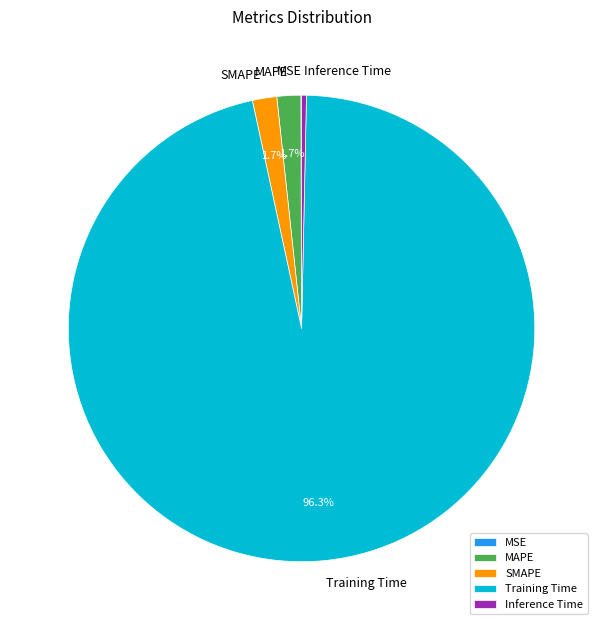

To the nearest percent, what is the difference between the SMAPE and Inference Time slice percentages?

1%